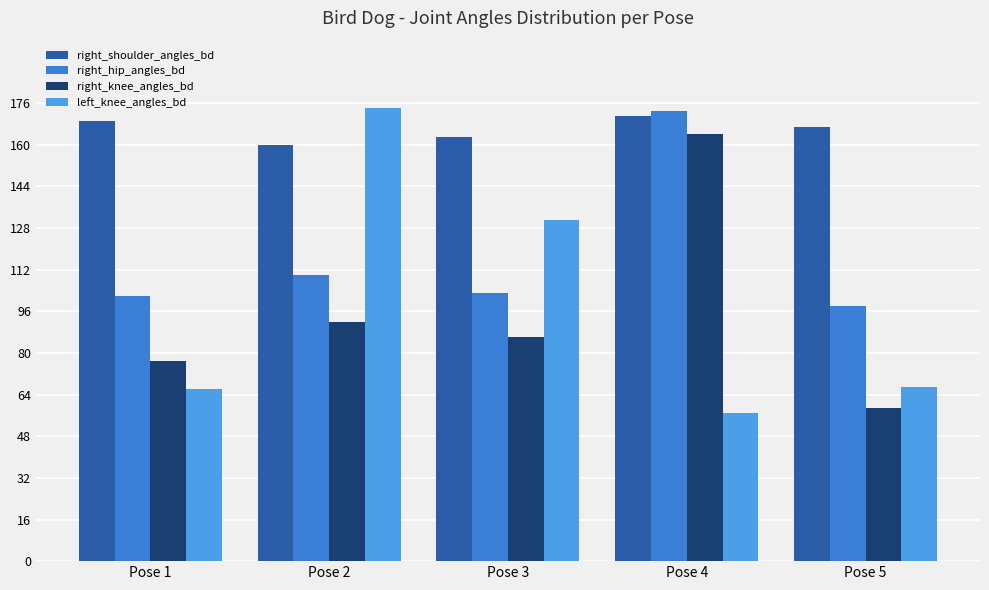

What is the sum of all right_hip_angles_bd values?

586